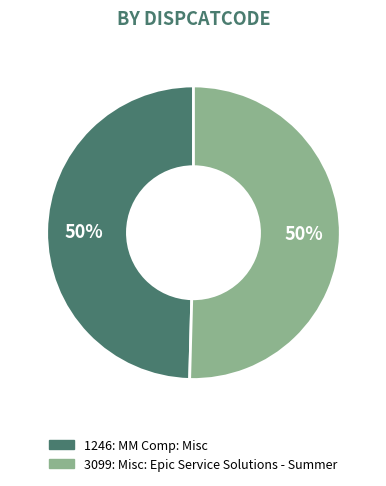

To the nearest percent, what portion does 1246 represent?

50%